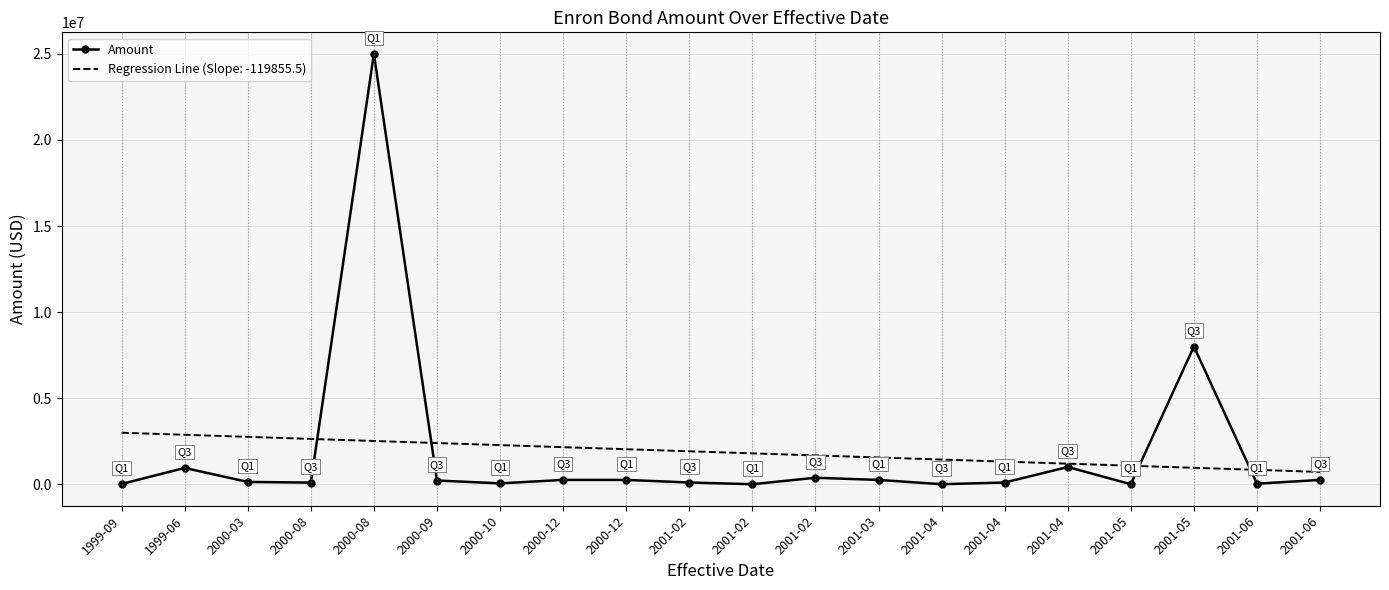

What are all the series names shown in the legend?

Amount, Regression Line (Slope: -119855.5)